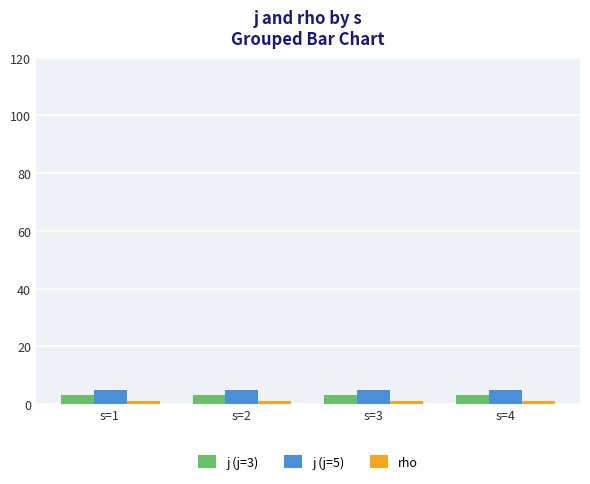

What is the smallest value displayed?

1